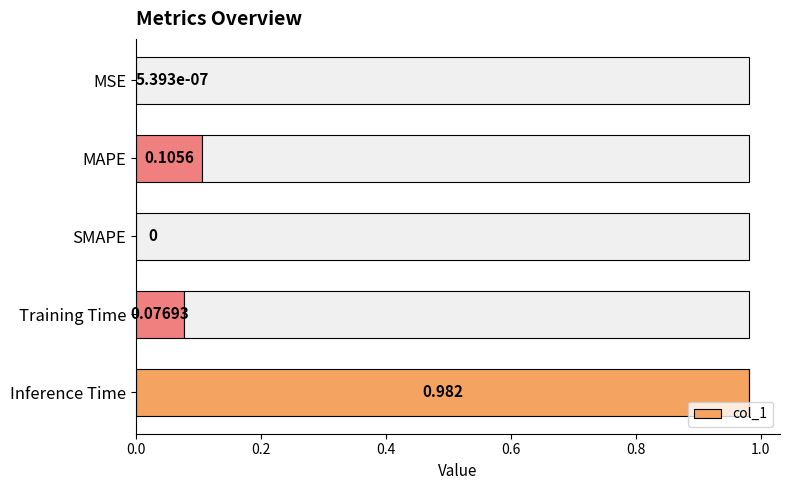

What is the difference between the values at MAPE and MSE?

0.1